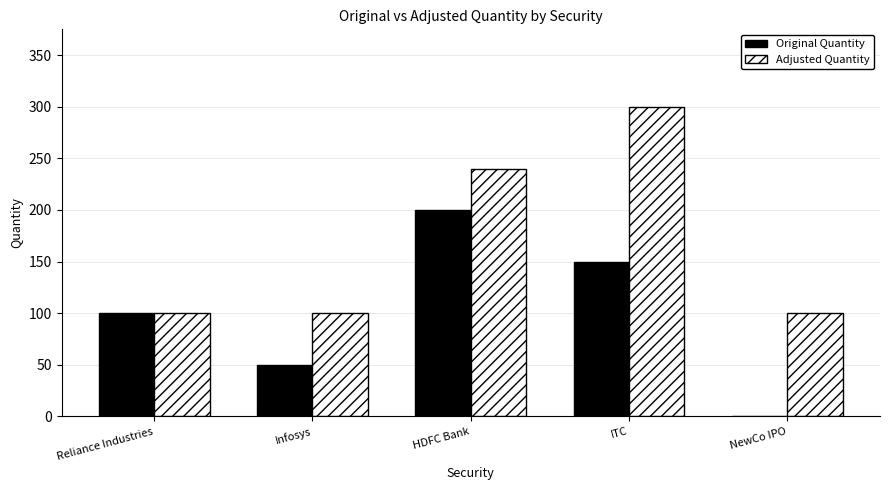

Count the number of data series in this chart.

2